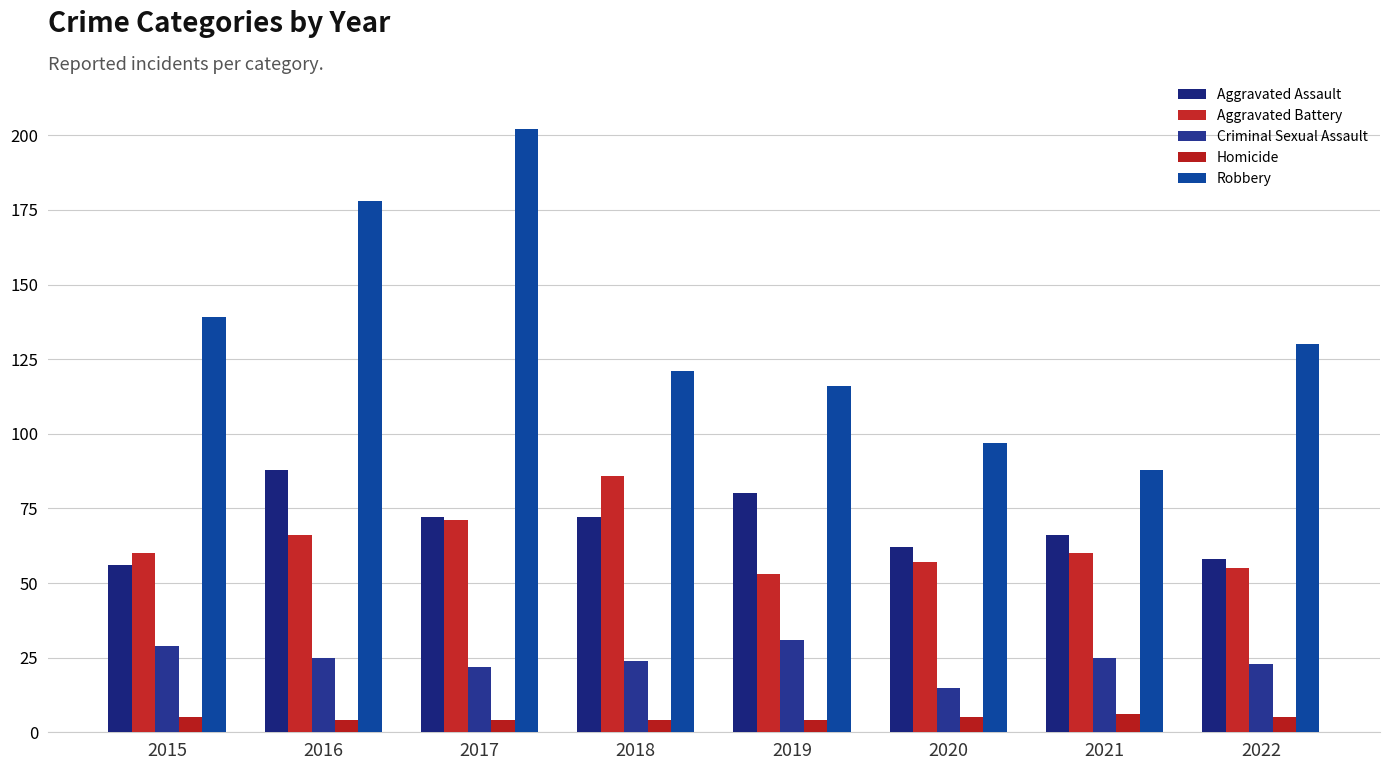

Is the value of Aggravated Assault at 2016 greater than the value of Criminal Sexual Assault at 2019?

Yes